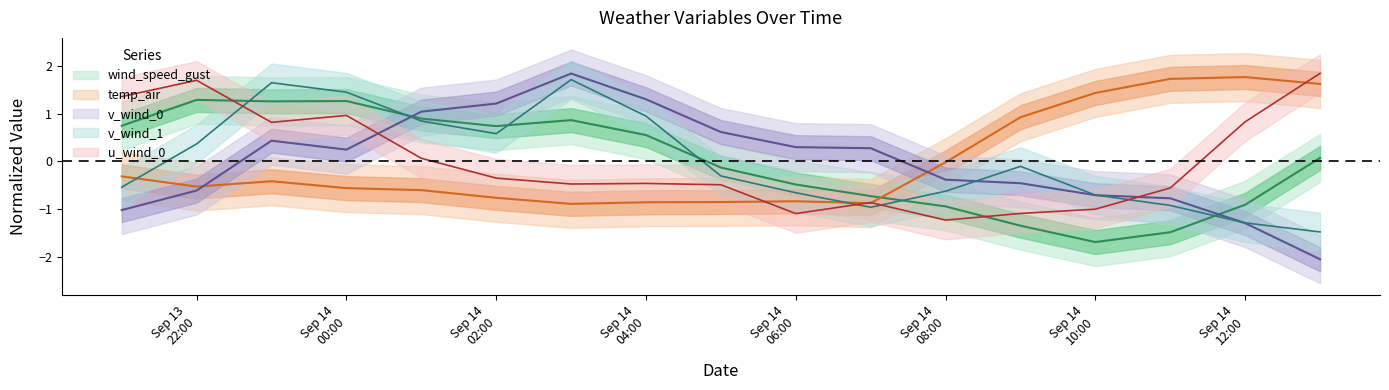

Rank the series at 2021-09-13 23:00 from highest to lowest value.

v_wind_1, wind_speed_gust, u_wind_0, v_wind_0, temp_air